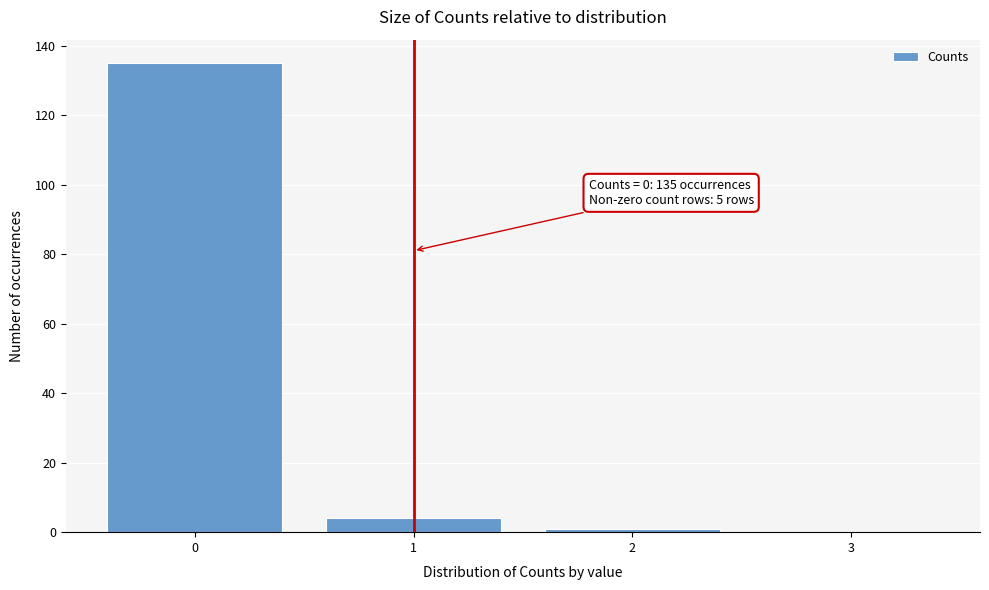

Which range on the x-axis has the tallest bar?

-0.5 to 0.5